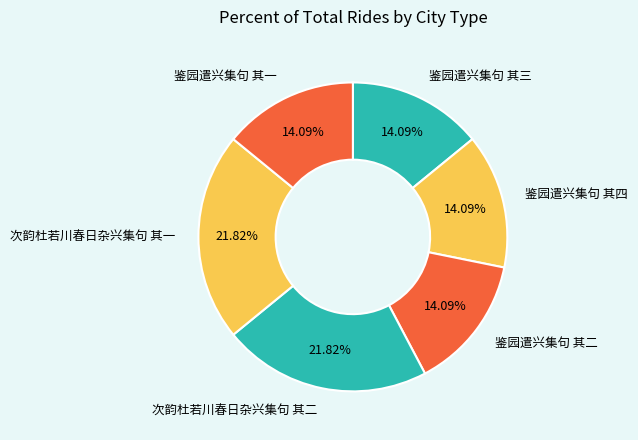

What percentage is the 鉴园遣兴集句 其一 slice, to the nearest percent?

14%